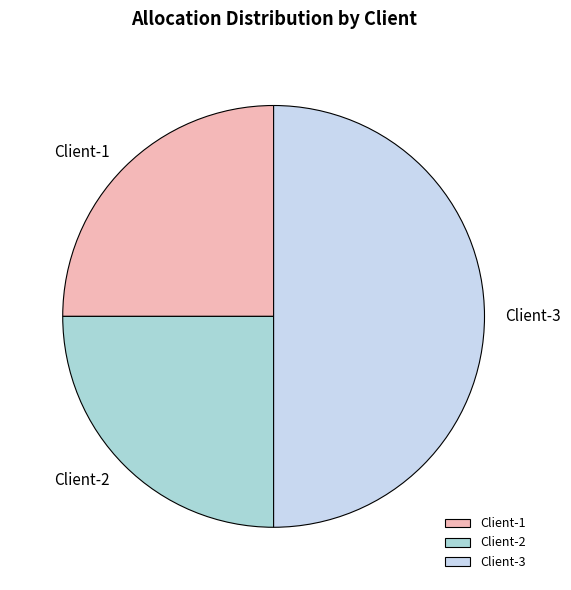

Does Client-1 represent more than half of the total?

No